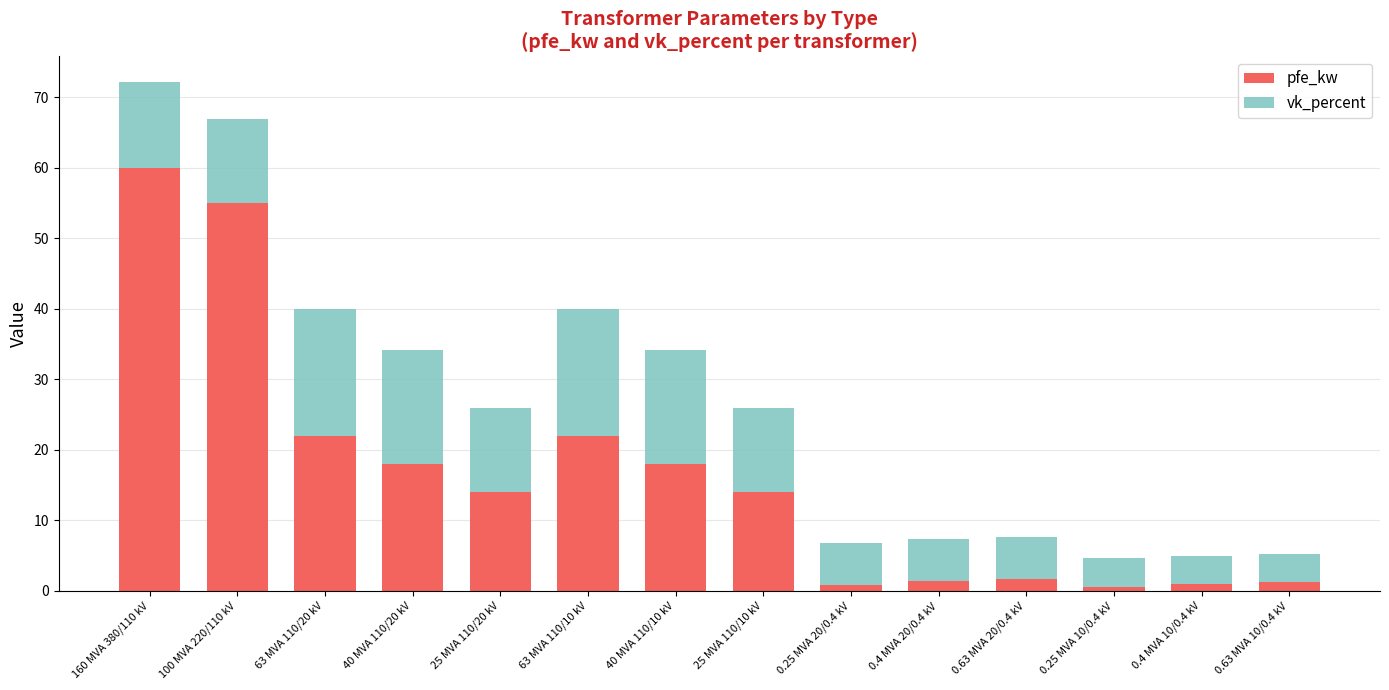

What is the sum of the pfe_kw values at 100 MVA 220/110 kV and 63 MVA 110/20 kV?

77.0